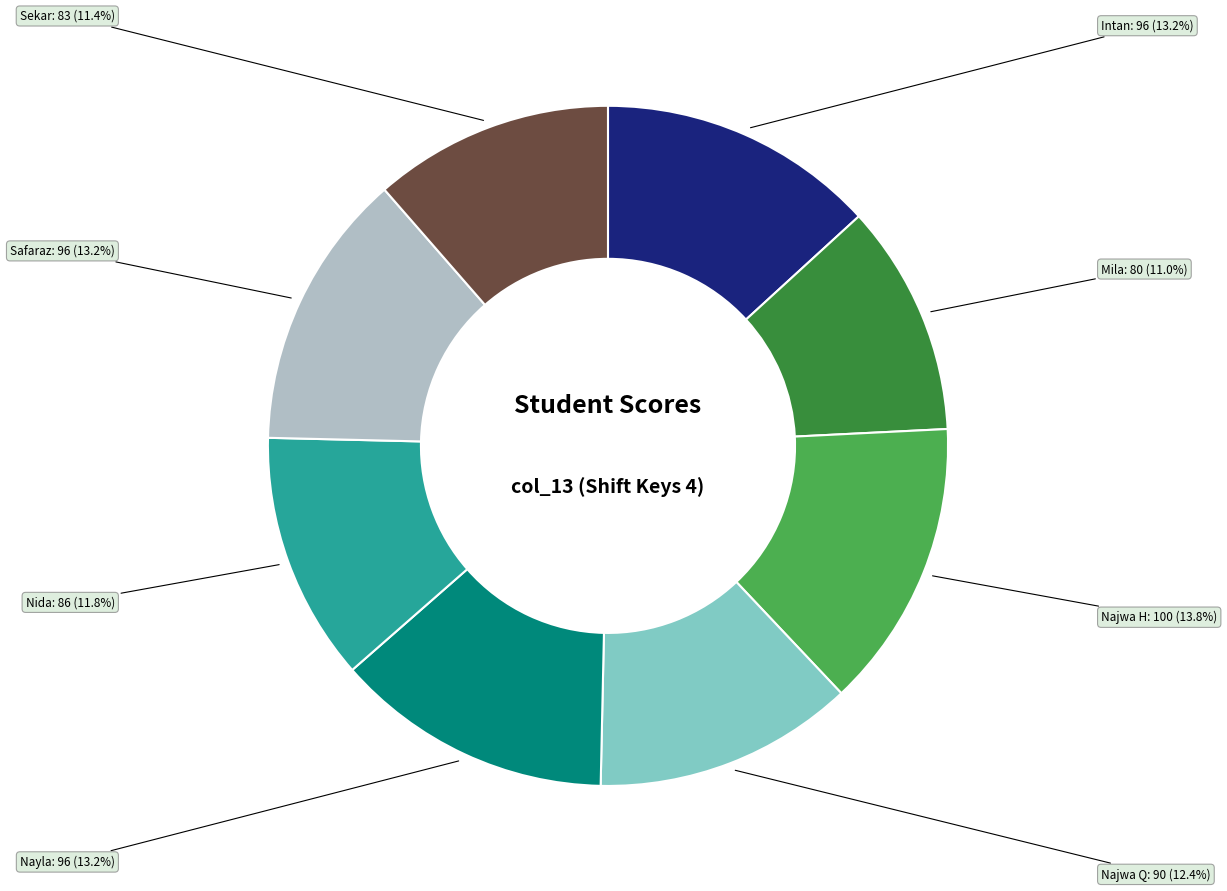

To the nearest percent, what is the combined percentage of Safaraz and Najwa H?

27%